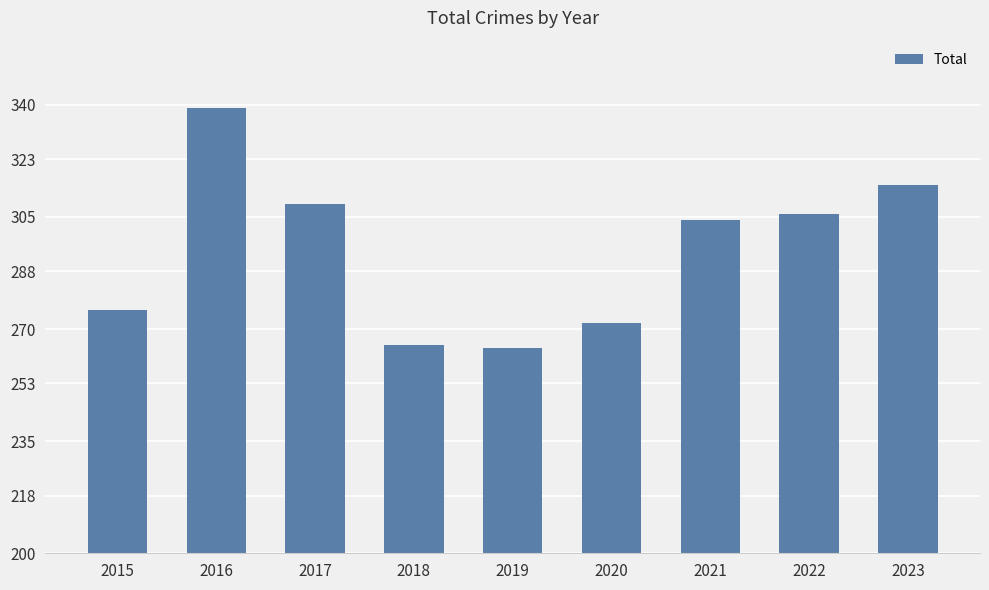

The chart shows a value of 265 at 2018. True or false?

True